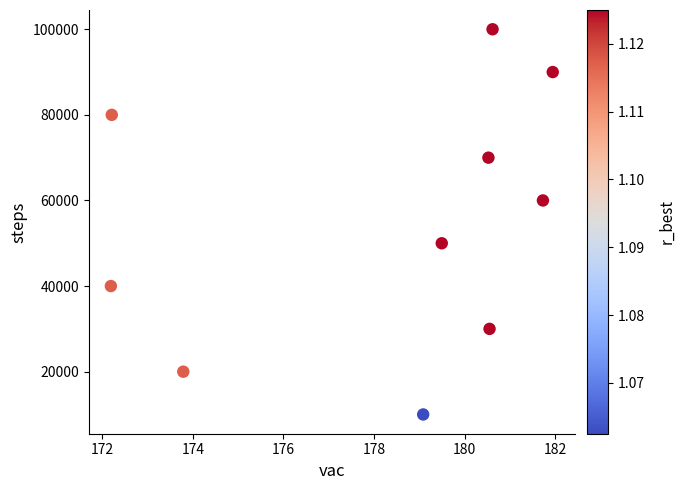

What is the average Y value?

55000